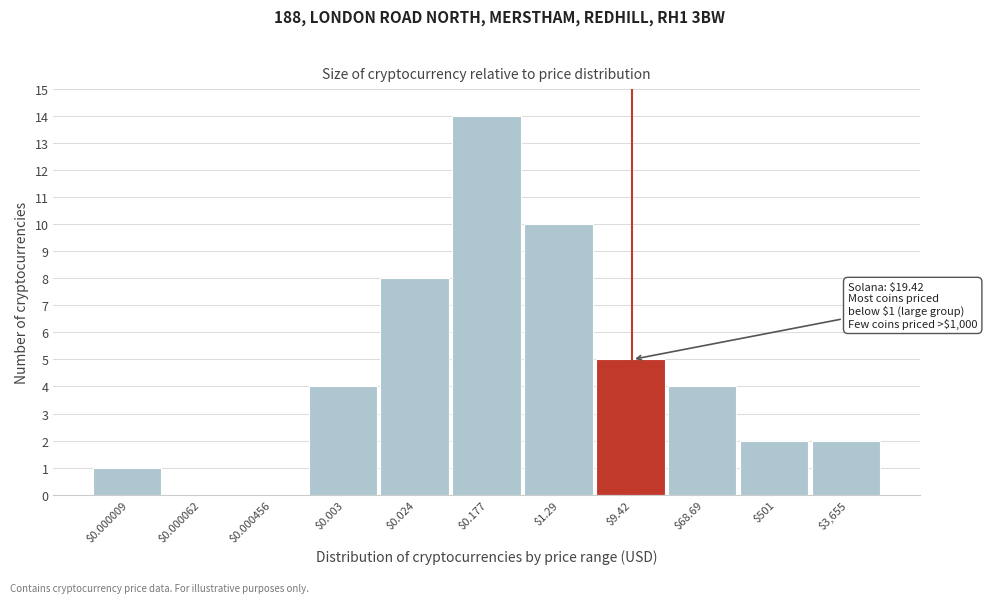

Is it true that the value at $68.69 is 4?

True